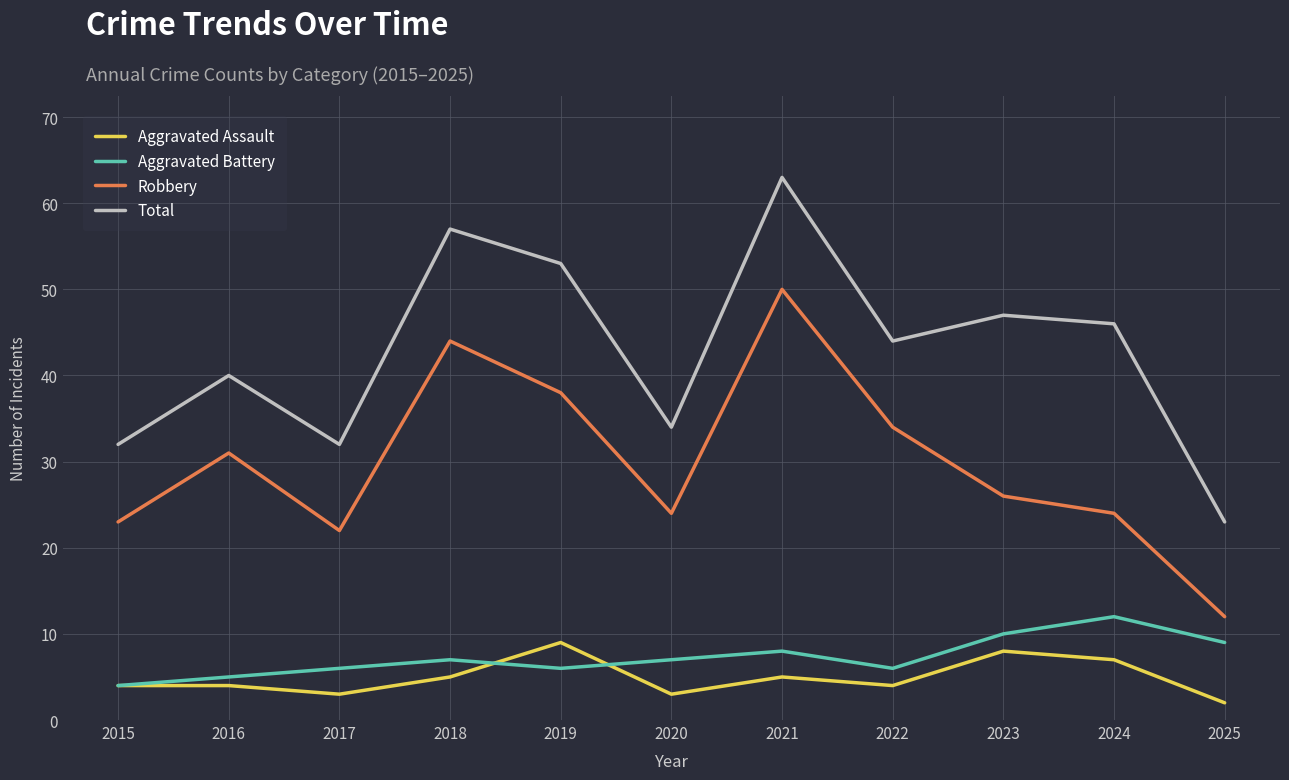

At how many categories does at least one series exceed 45?

5